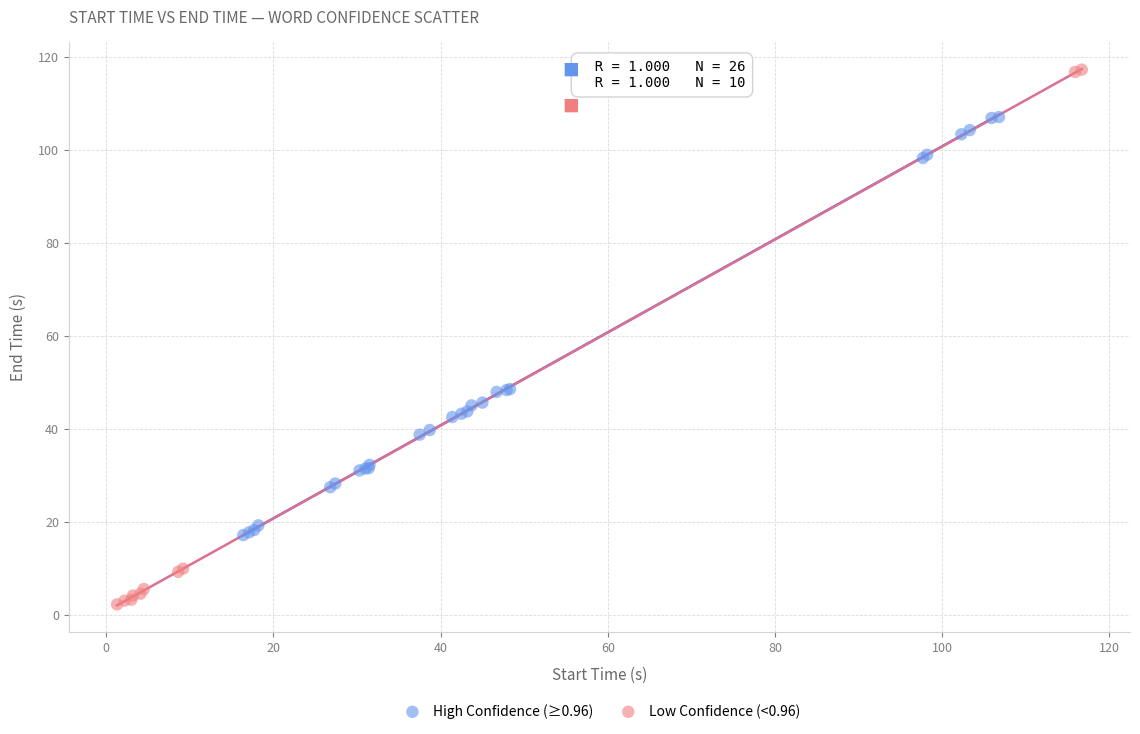

Which series reaches the maximum Y coordinate?

Low Confidence (<0.96)